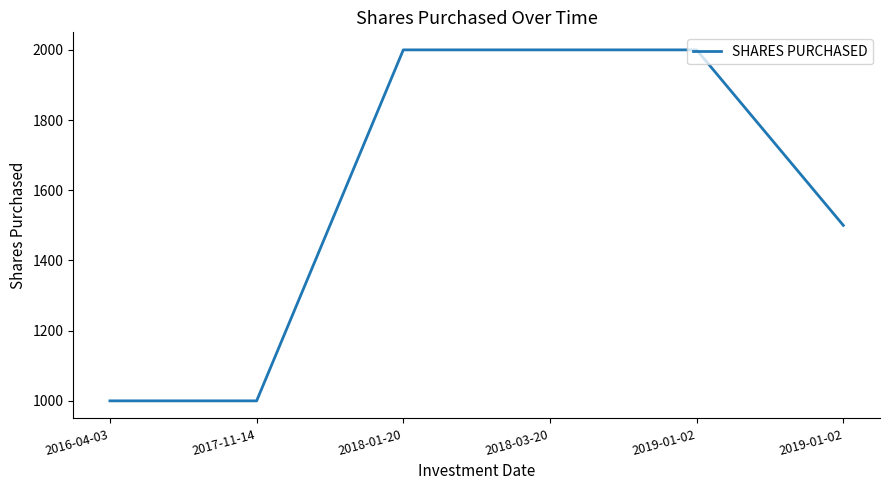

What is the value of the 4th point from the left?

2000